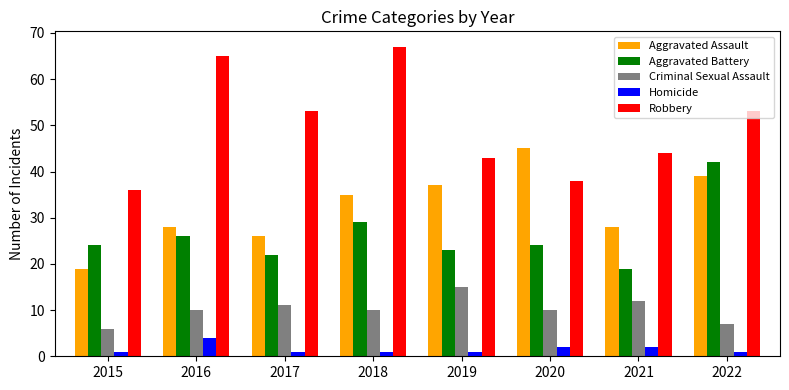

What is the value of the Criminal Sexual Assault bar at the 6th from the left?

10